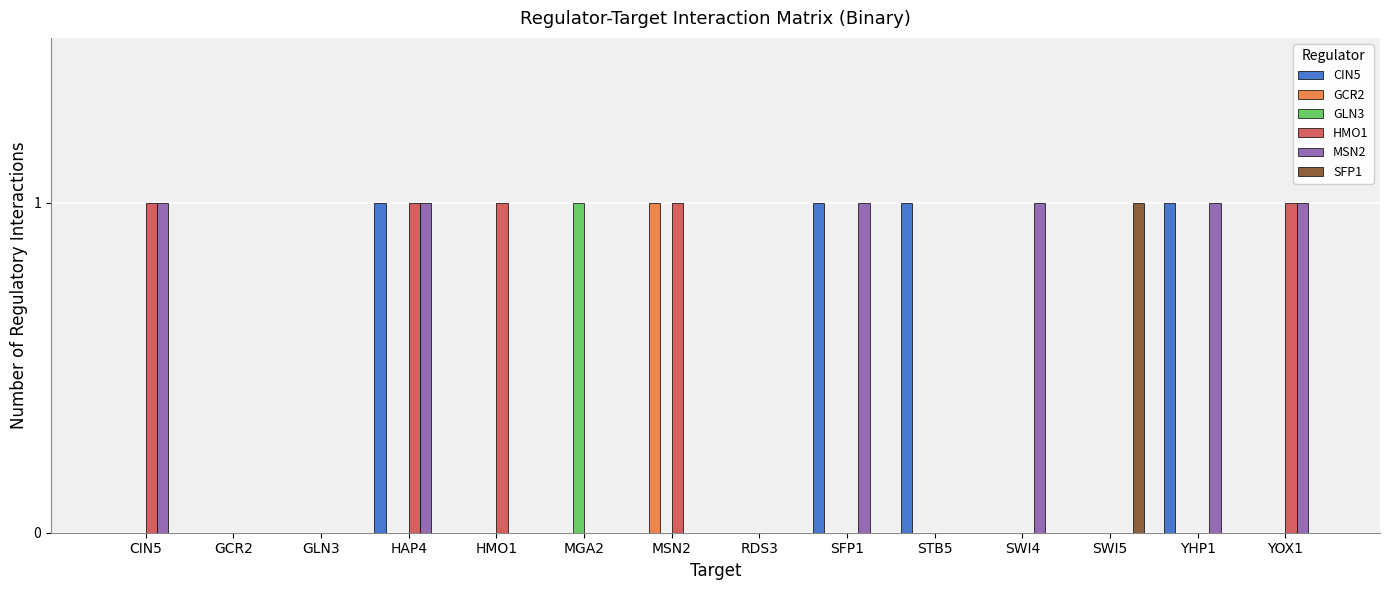

What are all the series names shown in the legend?

CIN5, GCR2, GLN3, HMO1, MSN2, SFP1